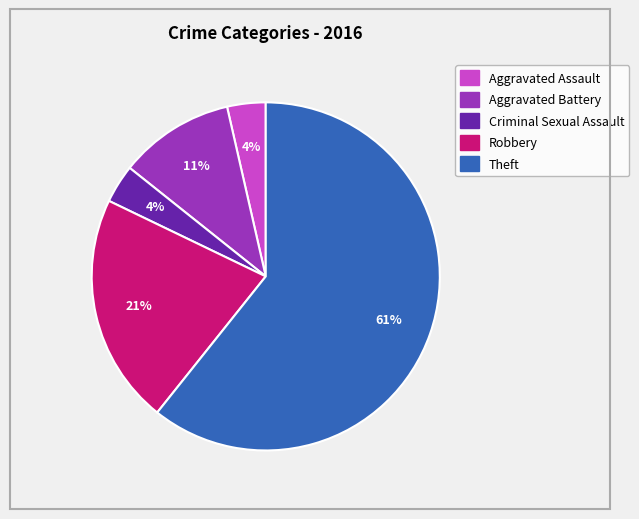

Does any single category account for the majority?

Yes